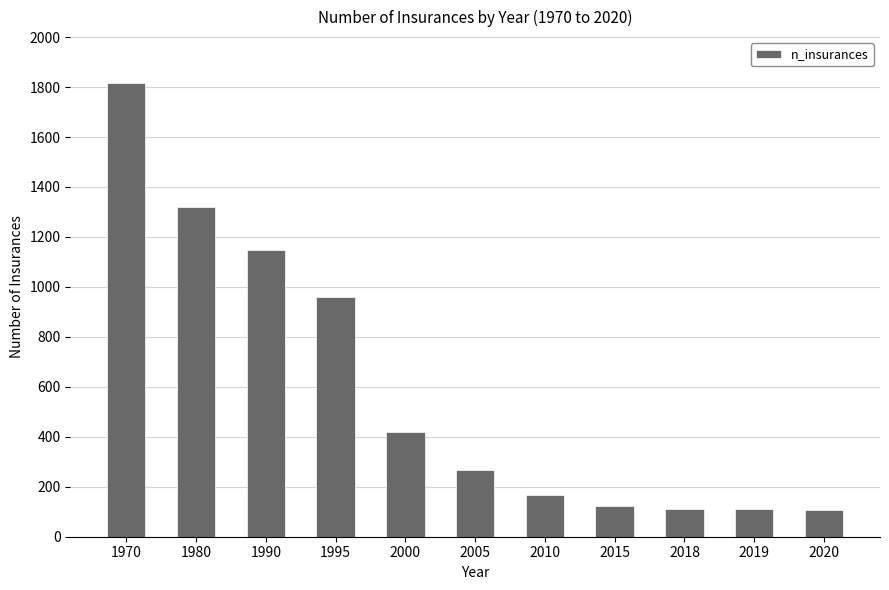

What is the value of the 11th bar from the left?

105